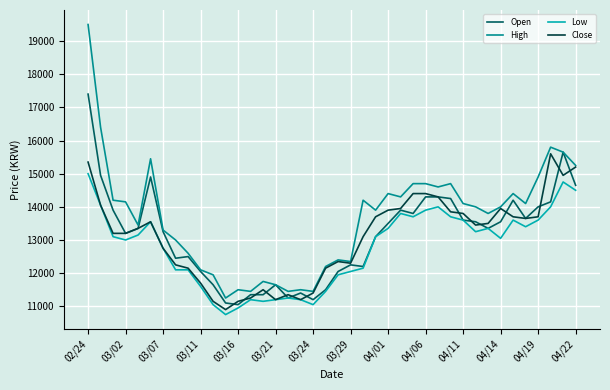

True or false: High and Low intersect in this chart.

False